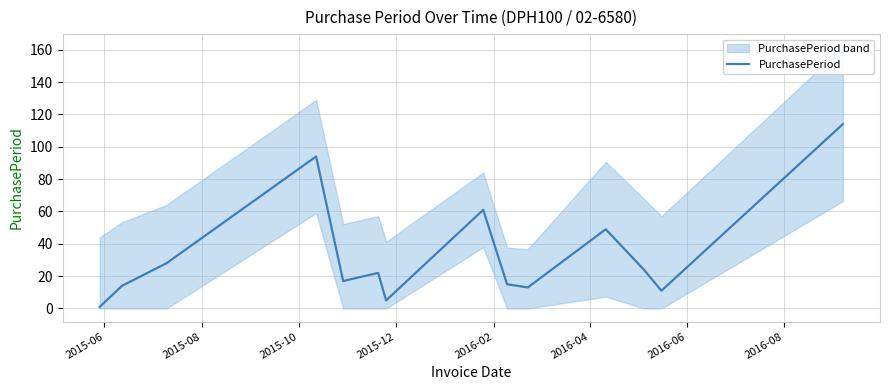

What is the maximum value for PurchasePeriod?

114